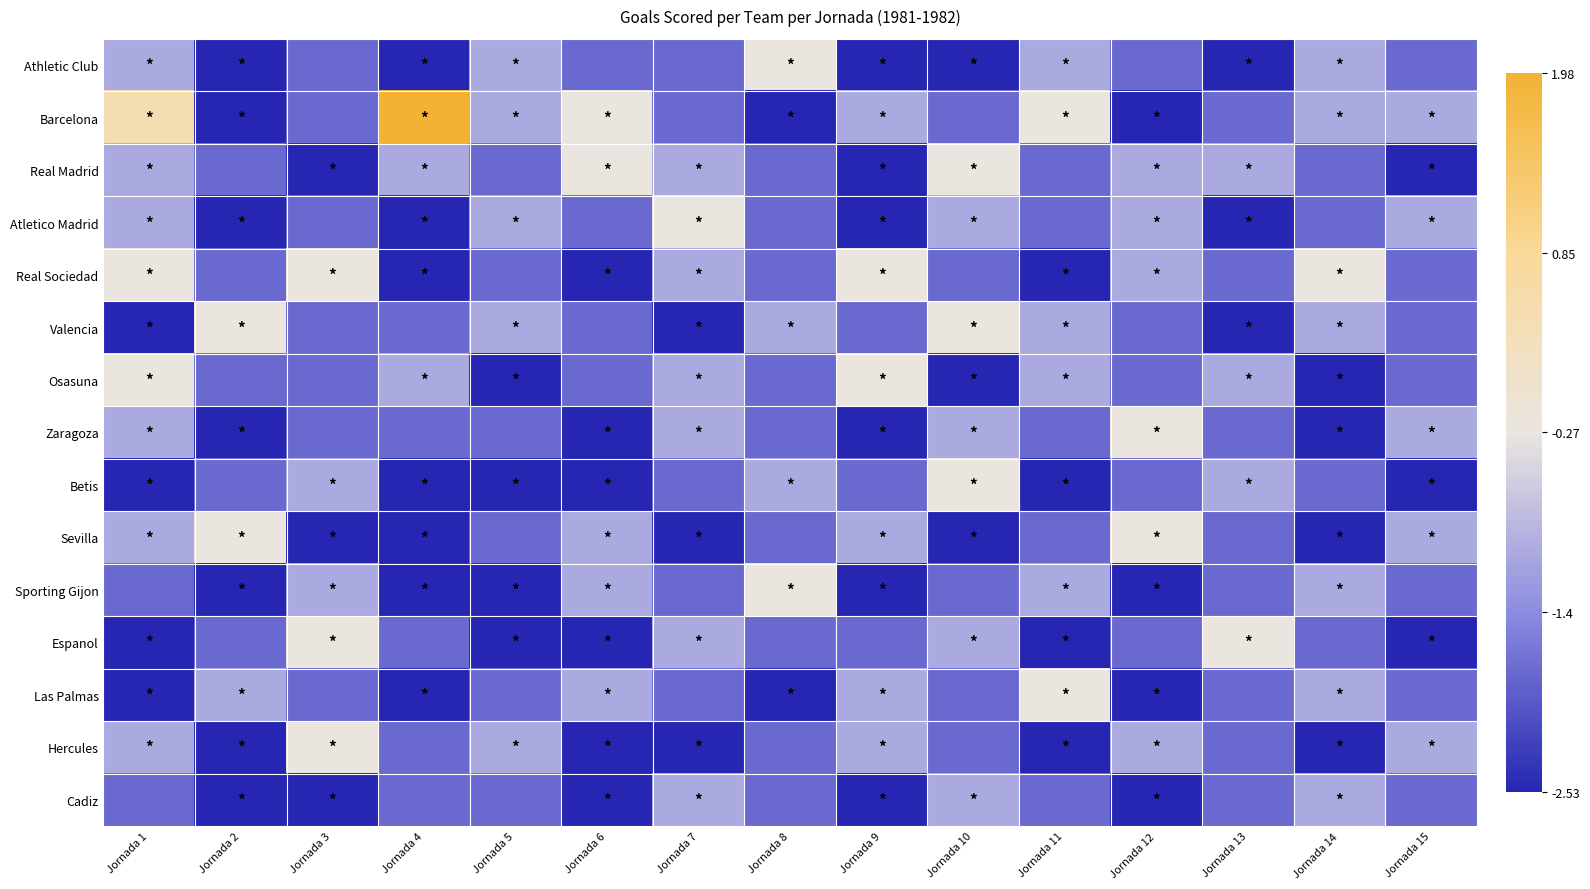

Count the number of categories in the chart.

15